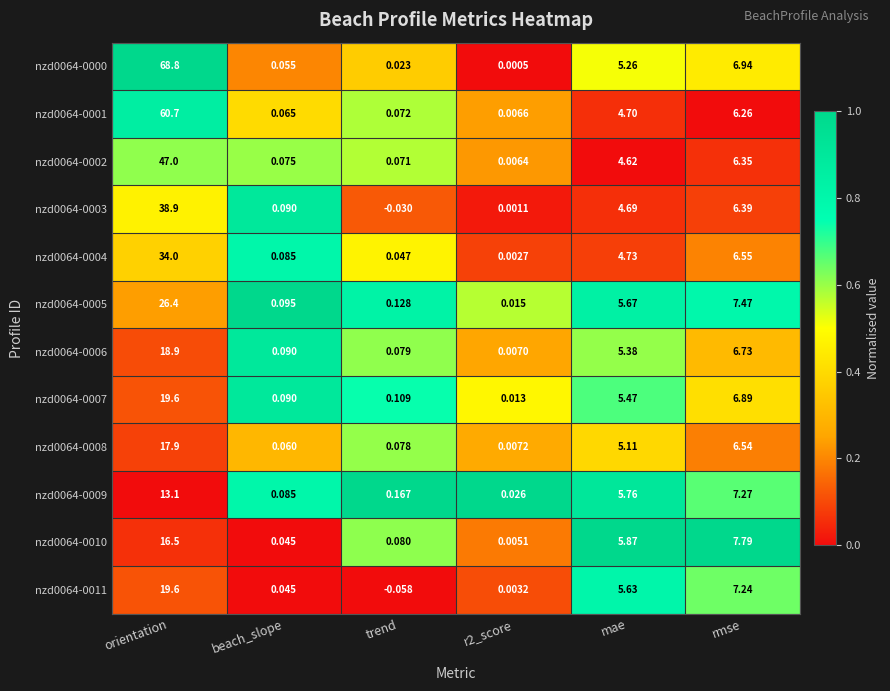

At which label is nzd0064-0011 closest to 9?

rmse